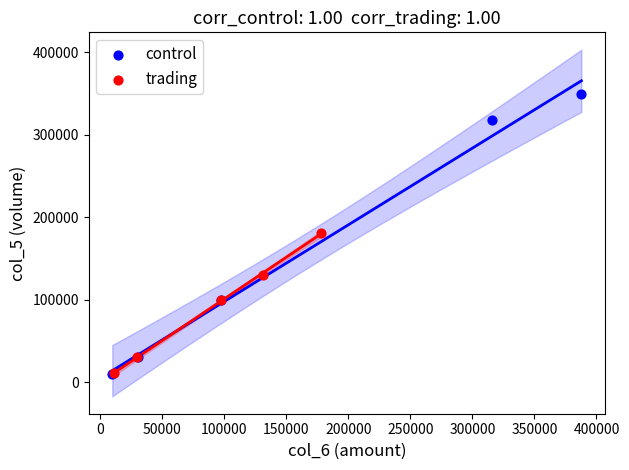

Which series contains the highest Y value?

control